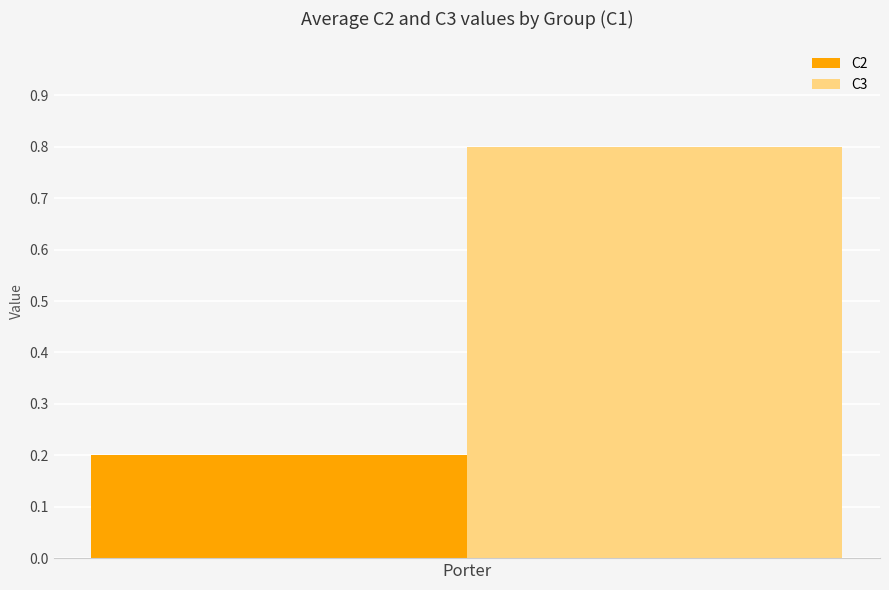

What is the maximum value shown in the chart?

0.8